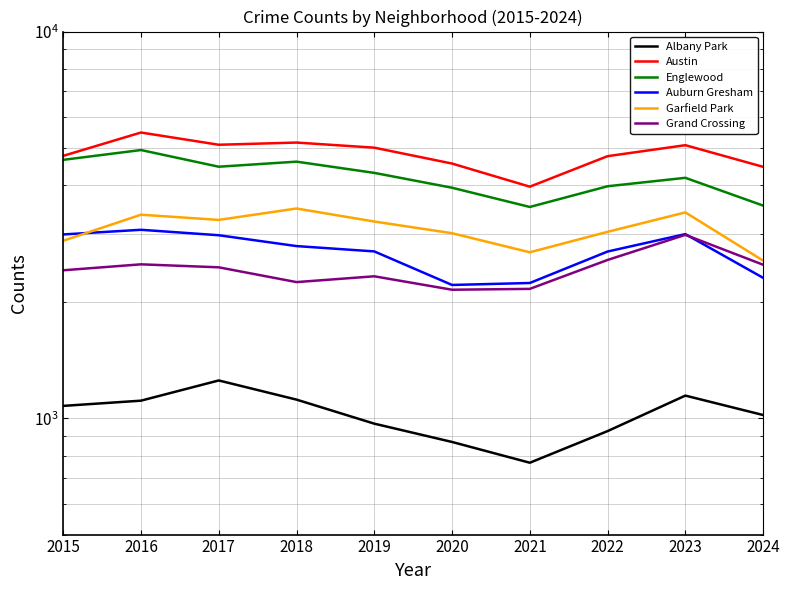

What is the spread (max minus min) of values at 2024?

3449